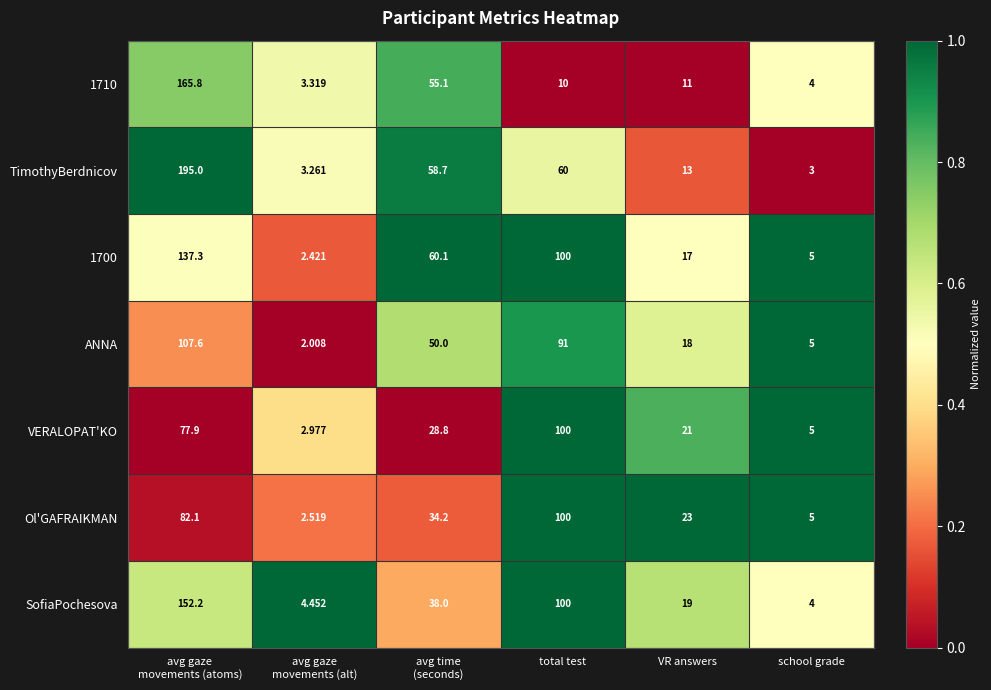

Where is SofiaPochesova nearest to the value 78?

total test